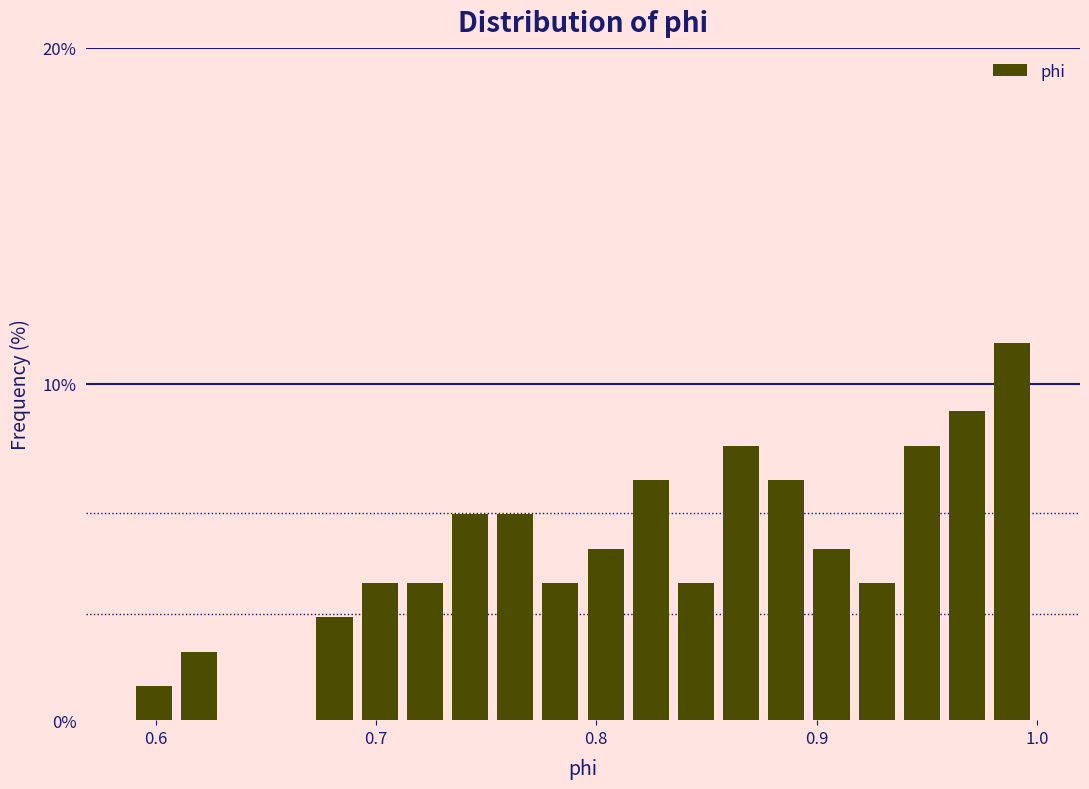

Around what value on the x-axis is the tallest bar? Give the approximate position of its centre, as read against the axis.

0.99